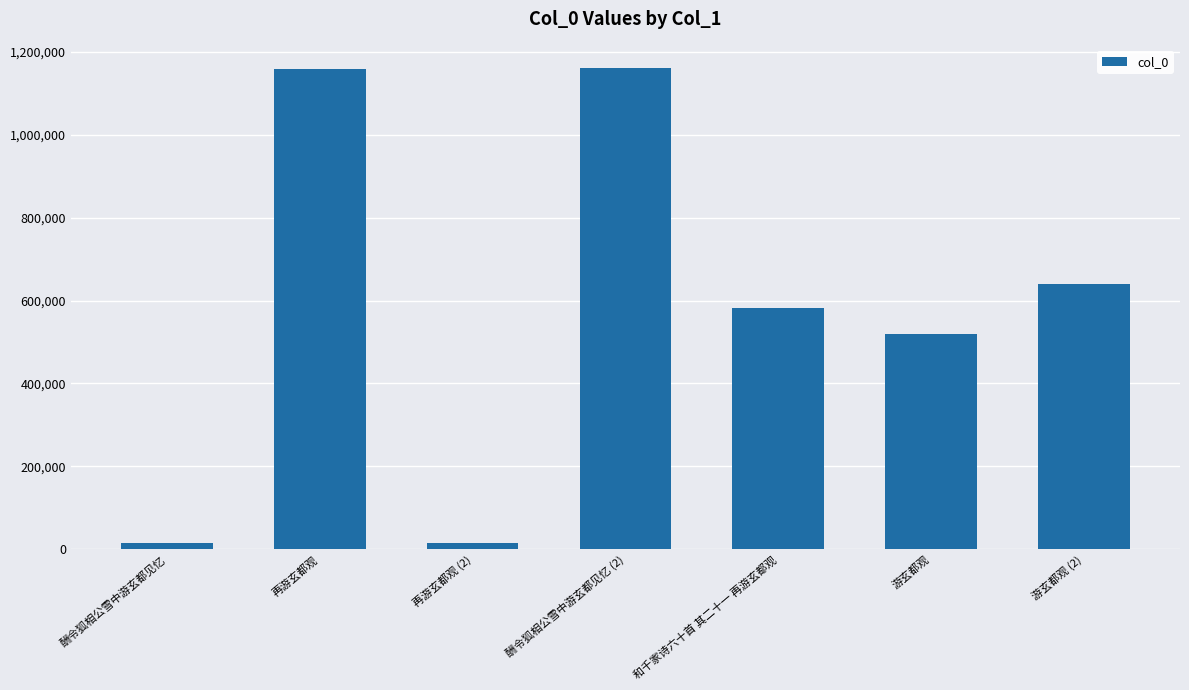

How many values are below 582795?

3